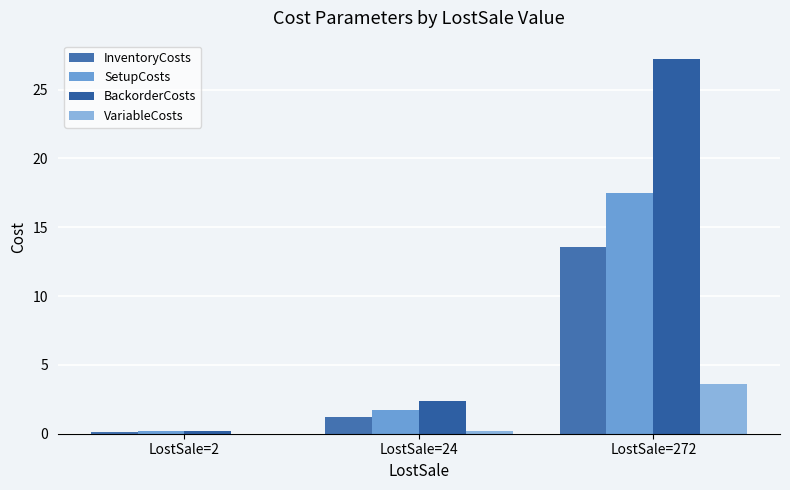

At which label does VariableCosts reach its minimum?

LostSale=2